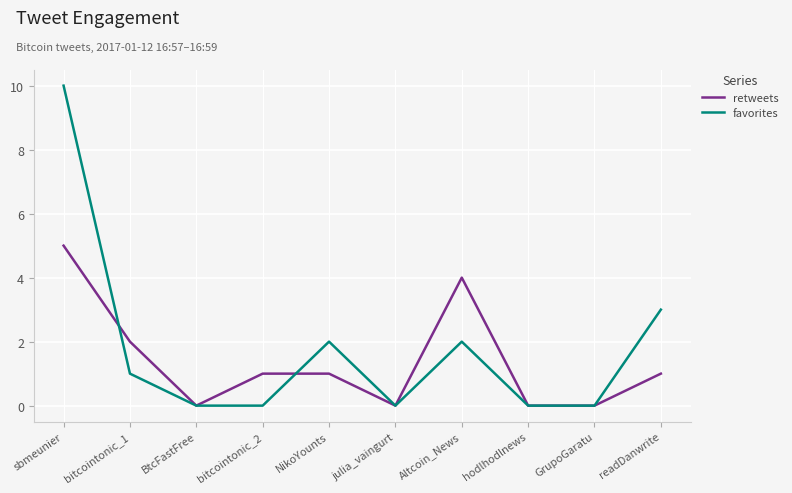

What is the maximum value shown in the chart?

10